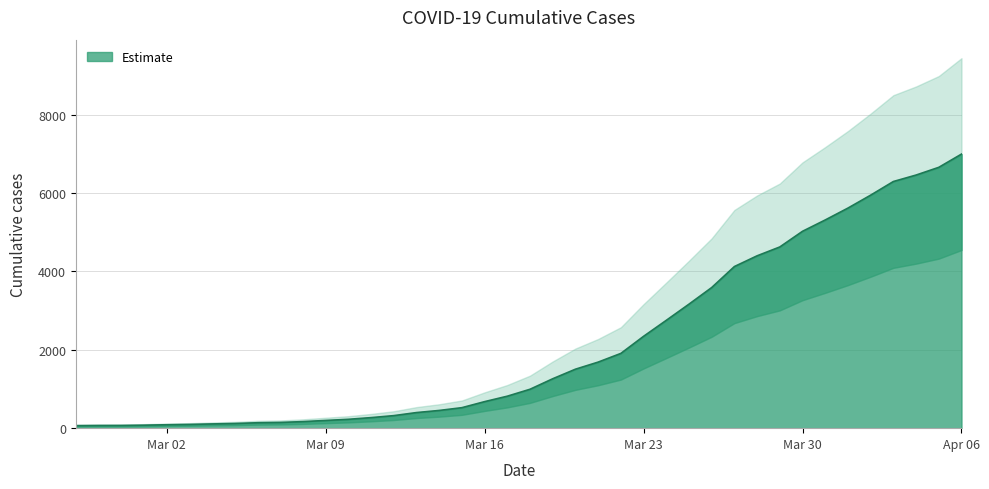

Where does the data first go above 993?

2020-03-19